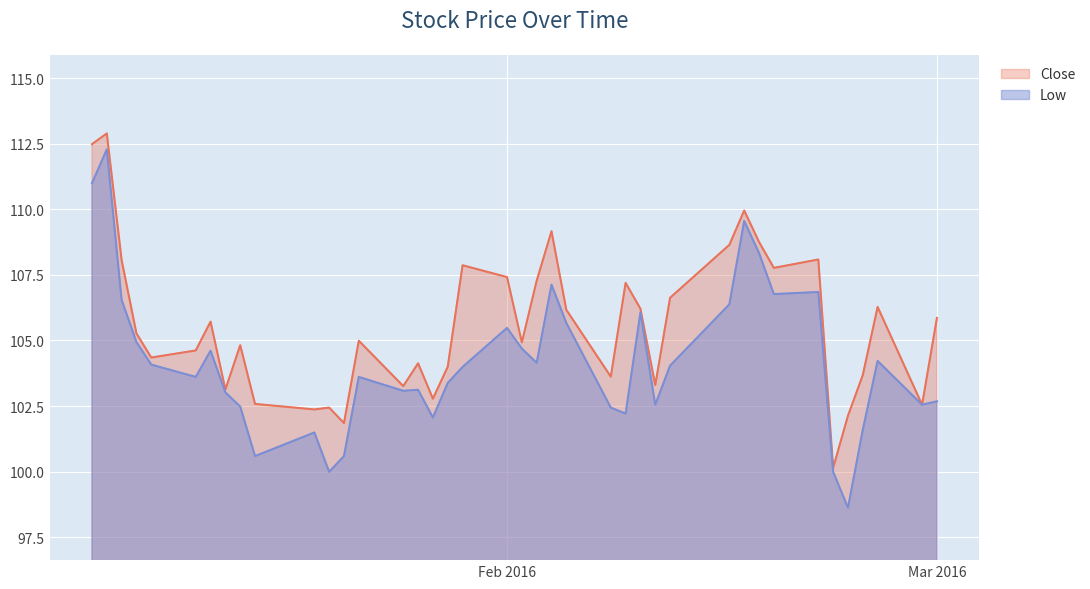

Is it true that Low equals 63.8 at 2016-01-21?

False